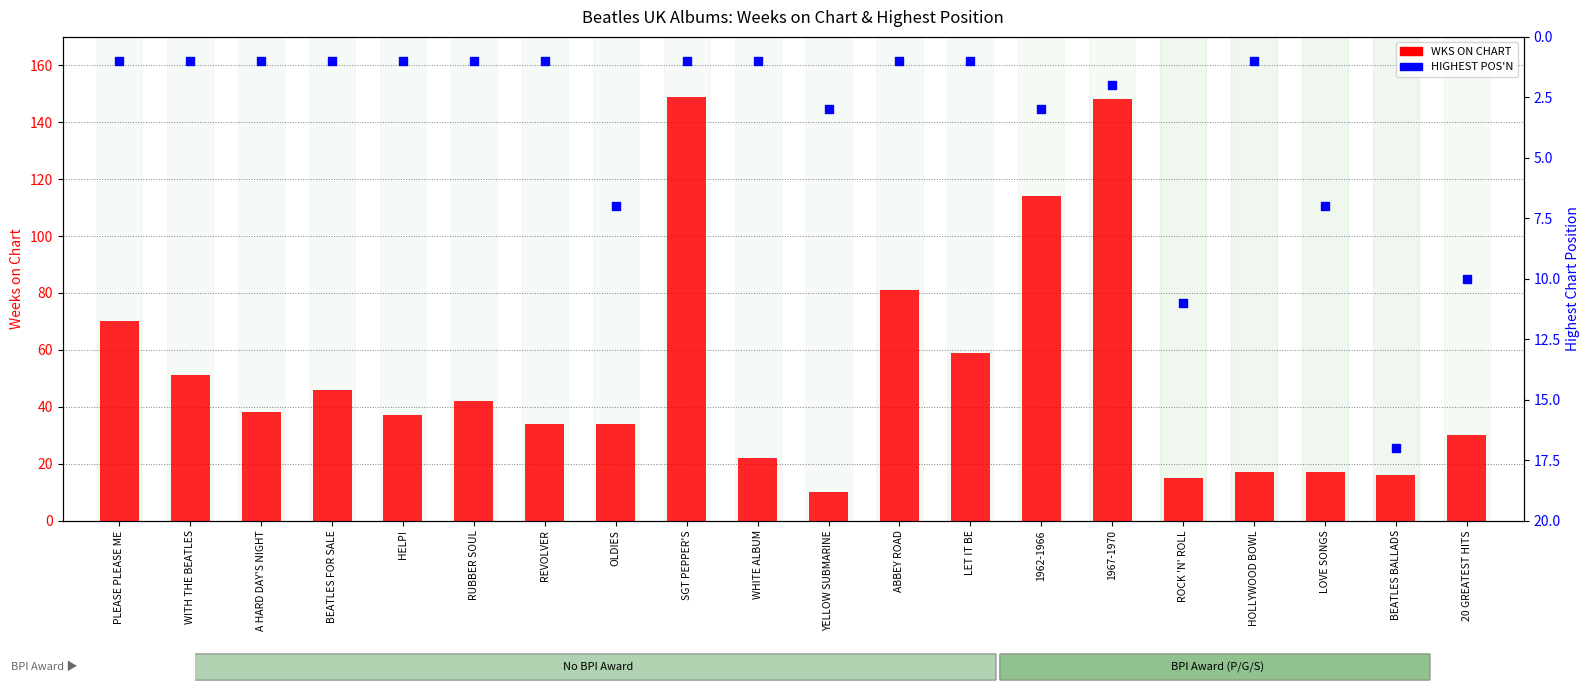

At which category is the sum across all series the highest?

SGT PEPPER'S